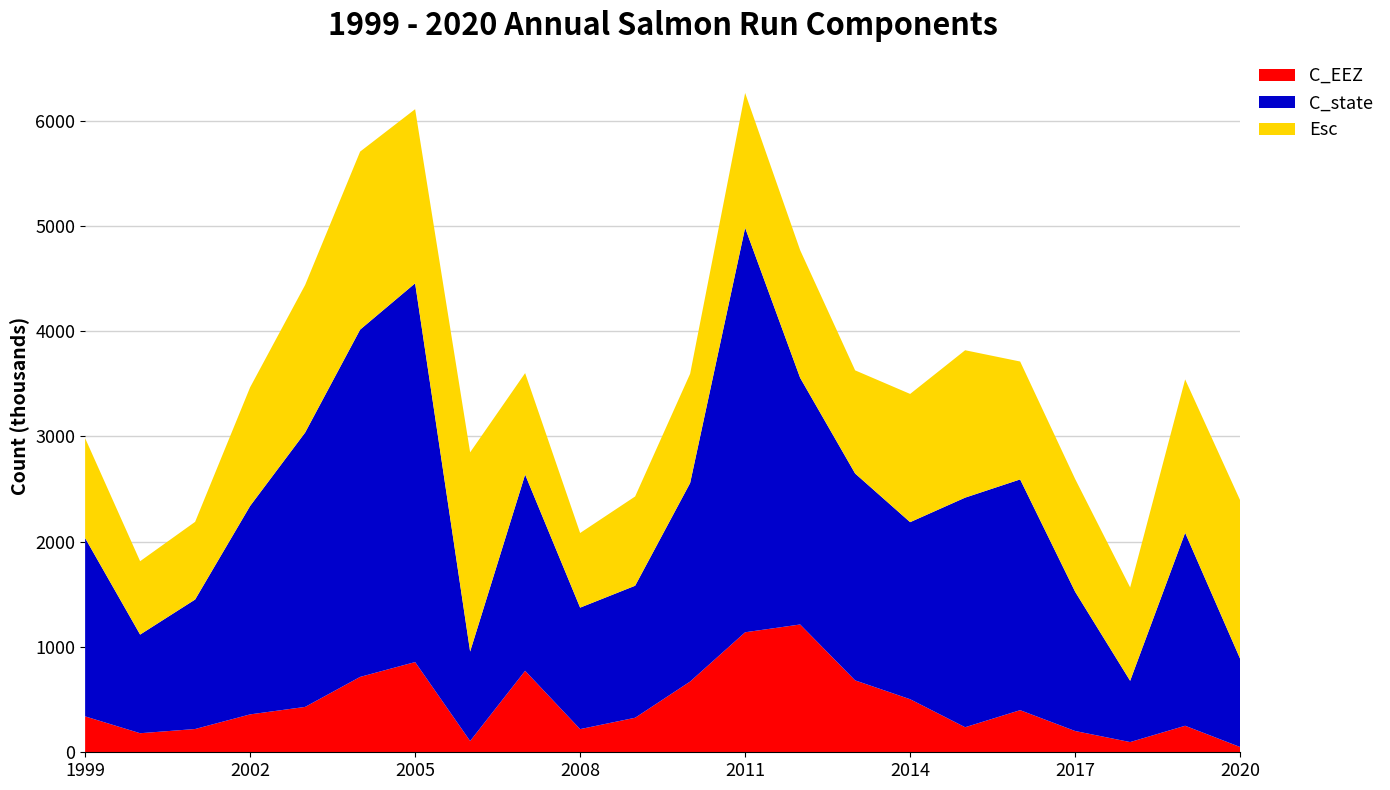

Reading right to left, extract all data points from this chart.

C_EEZ: 2020=50	2019=252	2018=97	2017=202	2016=400	2015=238	2014=504	2013=683	2012=1214	2011=1140	2010=672	2009=328	2008=220	2007=774	2006=107	2005=857	2004=716	2003=431	2002=360	2001=221	2000=181	1999=341
C_state: 2020=838	2019=1833	2018=582	2017=1323	2016=2192	2015=2181	2014=1682	2013=1965	2012=2343	2011=3842	2010=1886	2009=1254	2008=1154	2007=1864	2006=850	2005=3598	2004=3299	2003=2606	2002=1980	2001=1230	2000=937	1999=1694
Esc: 2020=1506	2019=1457	2018=887	2017=1071	2016=1120	2015=1400	2014=1218	2013=980	2012=1213	2011=1281	2010=1038	2009=848	2008=709	2007=964	2006=1892	2005=1654	2004=1691	2003=1402	2002=1127	2001=738	2000=697	1999=949